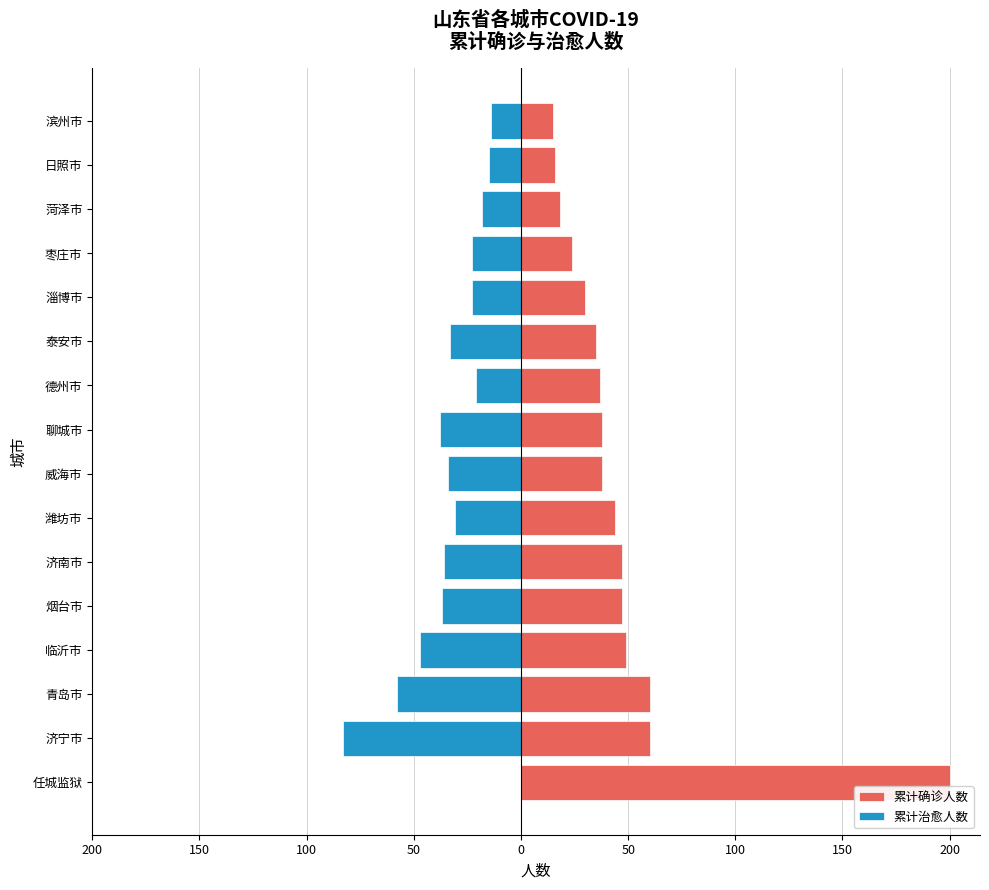

What are all the series names shown in the legend?

累计确诊人数, 累计治愈人数